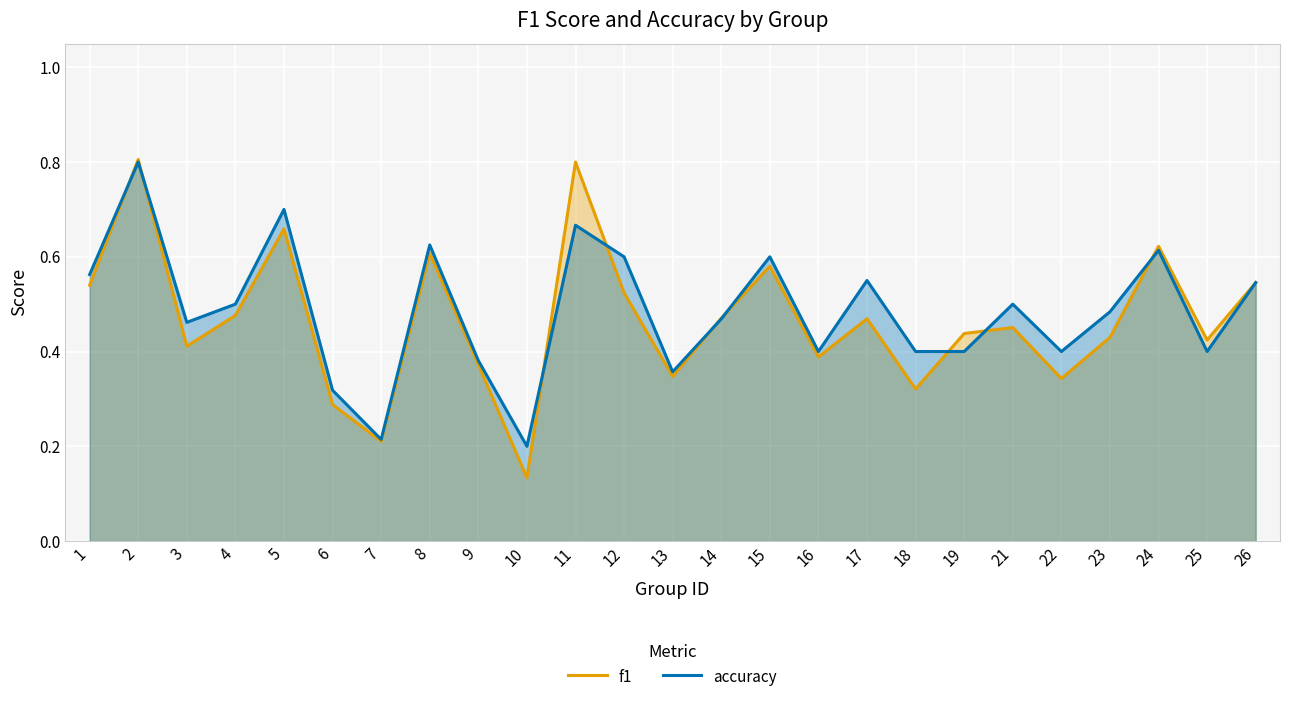

List the series in order of their peak value, highest first.

f1, accuracy